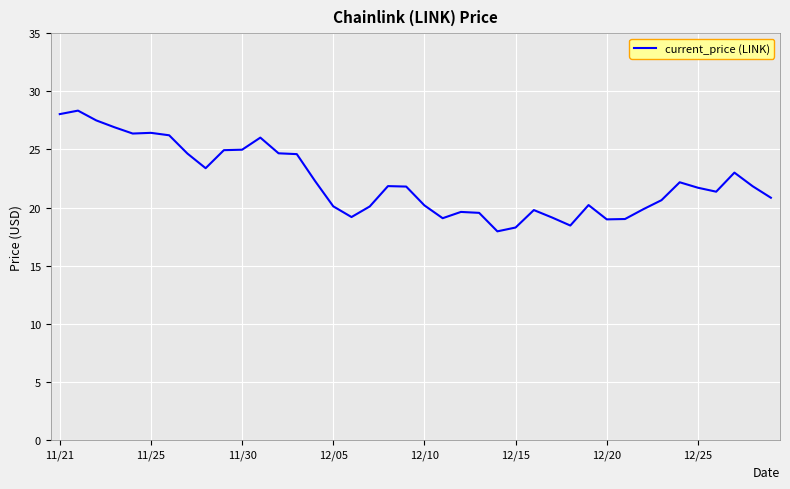

What is the maximum value shown in the chart?

28.3